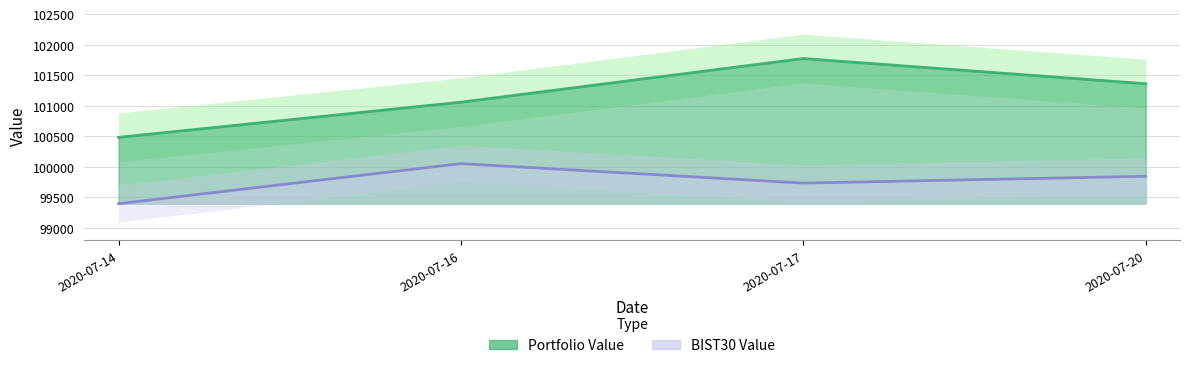

The BIST30 Value series shows 61350.4 at 2020-07-14. True or false?

False